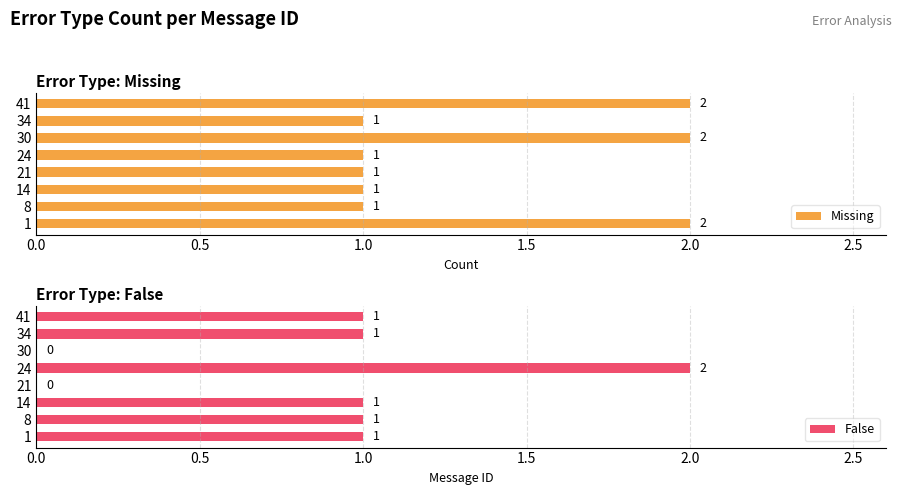

Count the Missing values in the range 1 to 2.

8